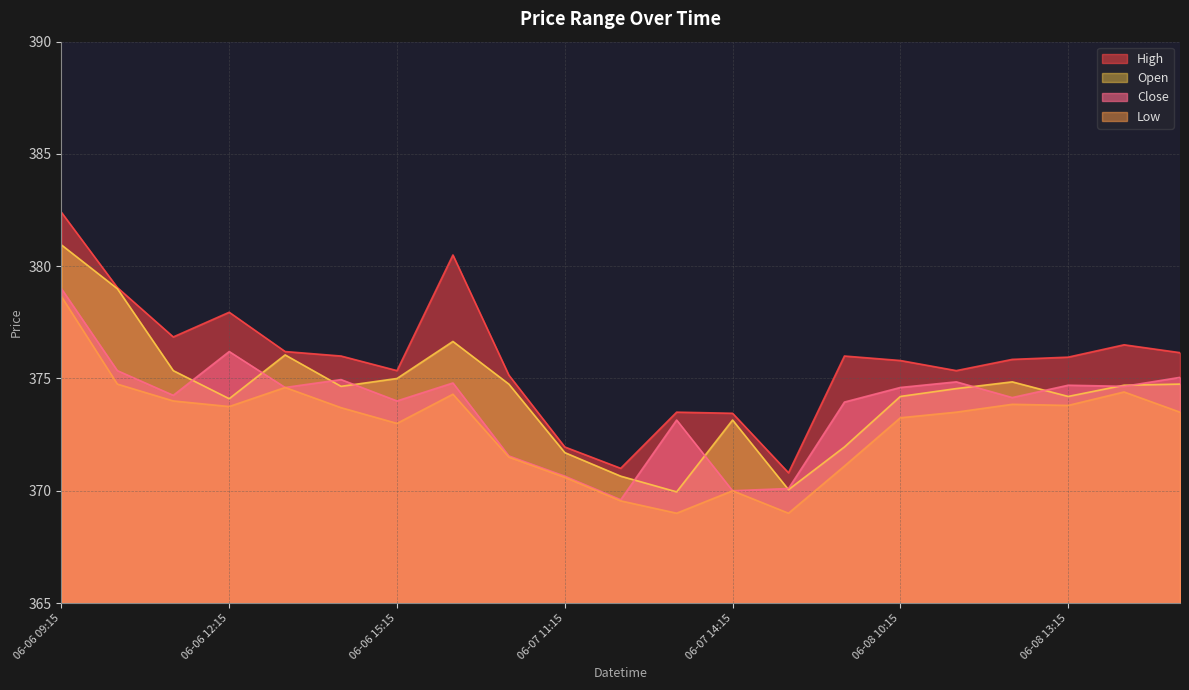

Where is Close nearest to the value 374?

06-06 15:15